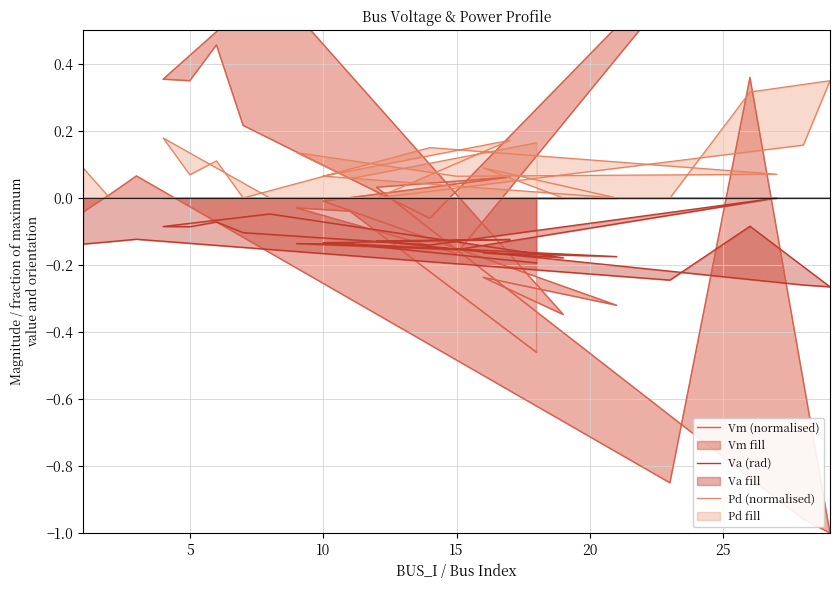

Reading right to left, extract all data points from this chart.

Vm (normalised): -0.5	-0.0	-0.0	-0.2	1.0	-0.1	0.2	0.5	0.3	0.4	0.6	-0.3	-0.2	-0.3	-0.0	0.1	0.0	-1.0	-1.0	0.4	-0.9	0.1	0.0	-0.0
Va (rad): -0.2	-0.1	-0.1	-0.2	0.0	-0.1	-0.1	-0.1	-0.1	-0.1	-0.0	-0.2	-0.2	-0.2	-0.1	-0.1	-0.1	-0.3	-0.3	-0.1	-0.2	-0.1	-0.1	-0.1
Pd (normalised): 0.2	0.1	0.1	0.1	0.1	0.2	0.0	0.1	0.1	0.2	0.0	0.0	0.1	0.0	0.1	0.2	0.0	0.2	0.3	0.3	0.0	0.0	0.0	0.1